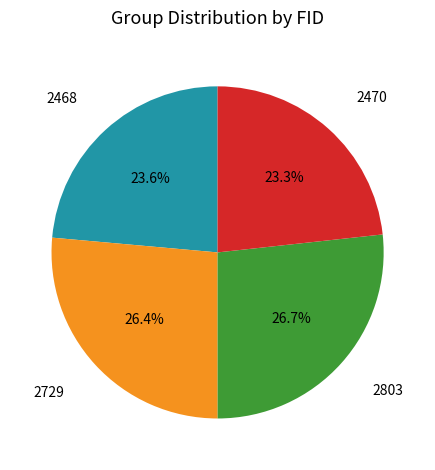

How many segments does this pie chart have?

4